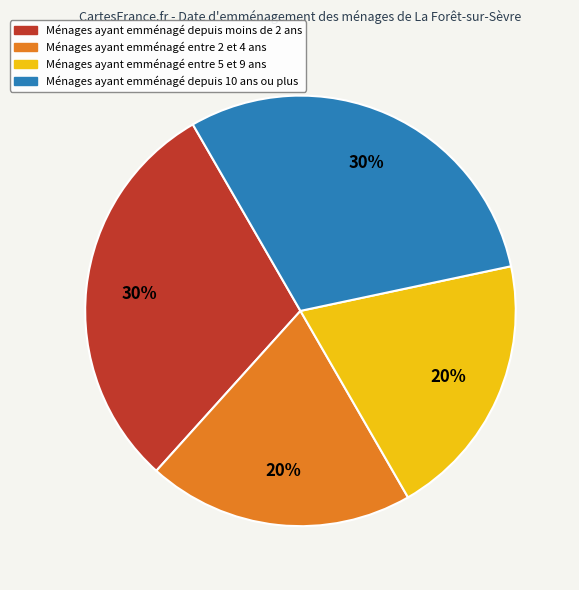

Count the number of slices in the pie.

4